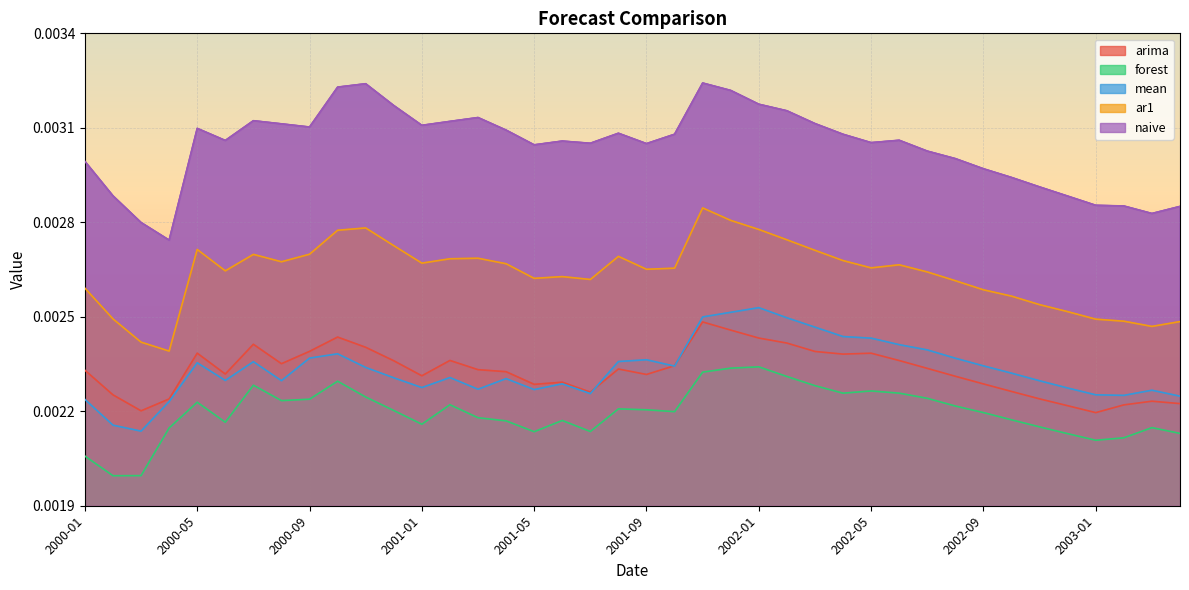

True or false: forest has more than 0 interior local peaks.

True